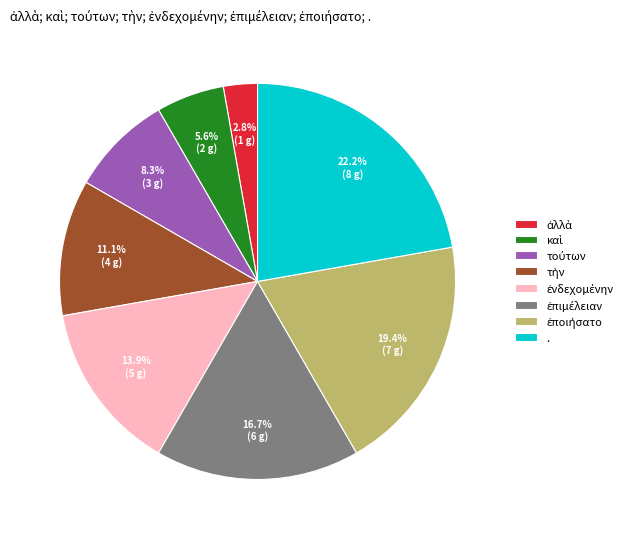

How many slices are in this pie chart?

8